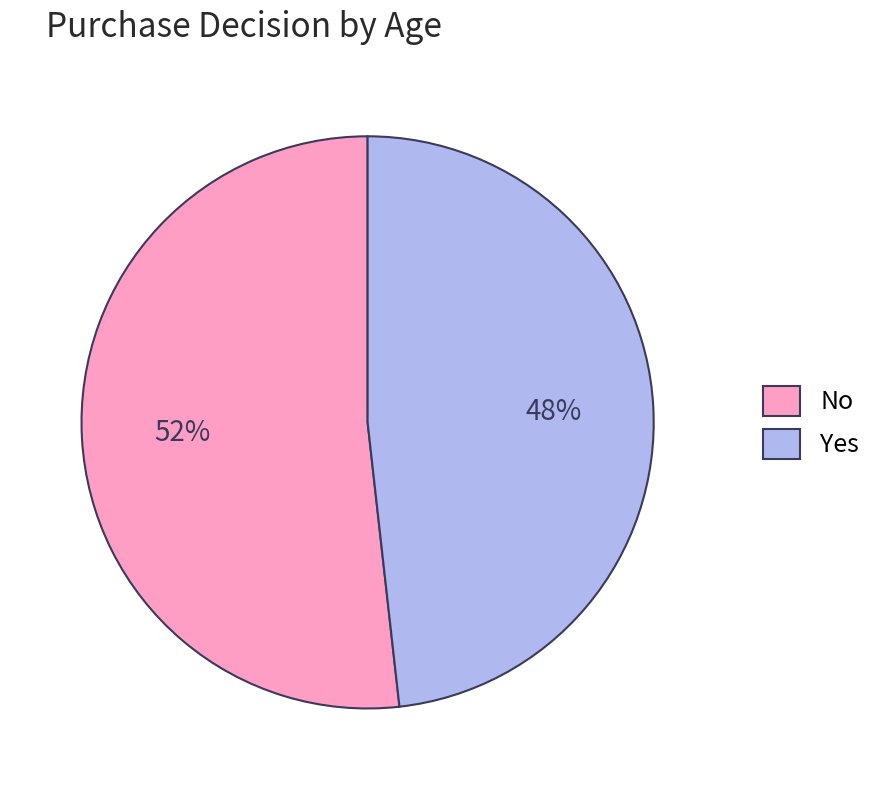

Which slice is the largest?

No